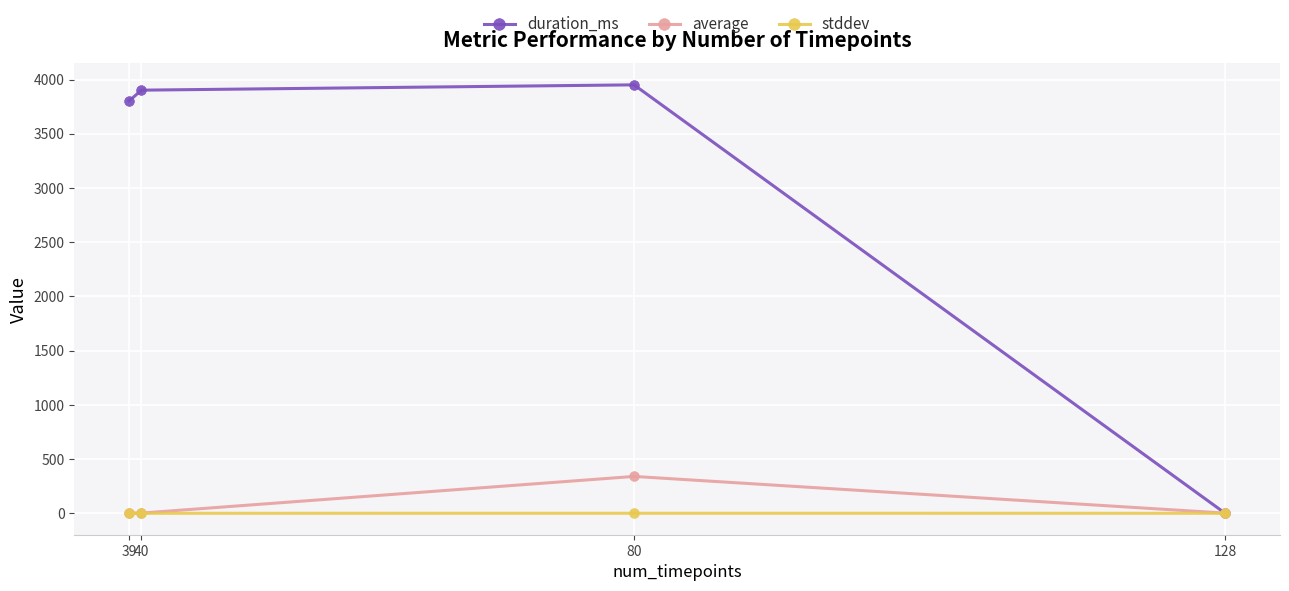

What is the sum of all stddev values?

0.4